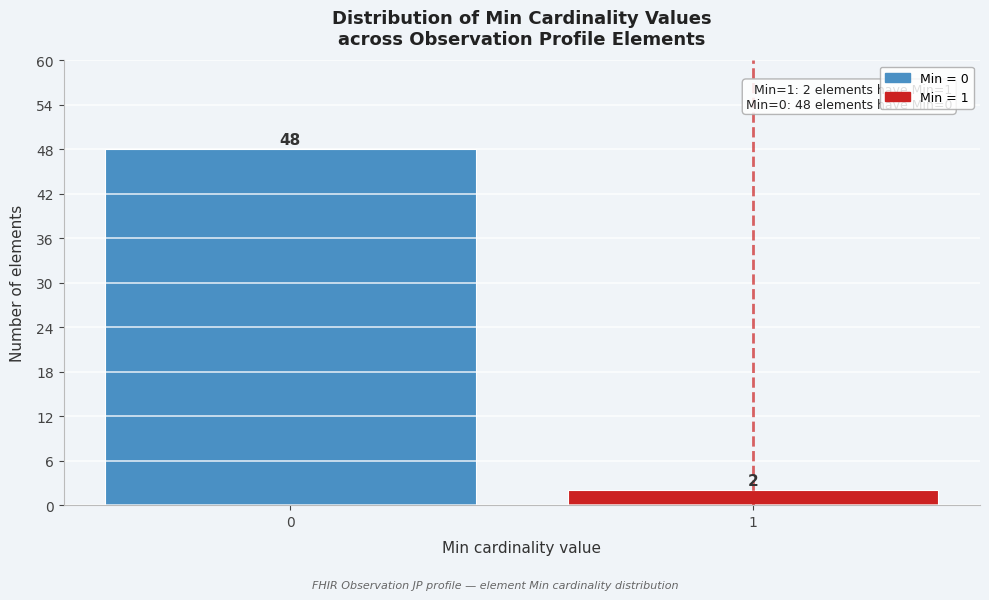

Reading left to right, what are all the values shown in this chart?

0=48	1=2